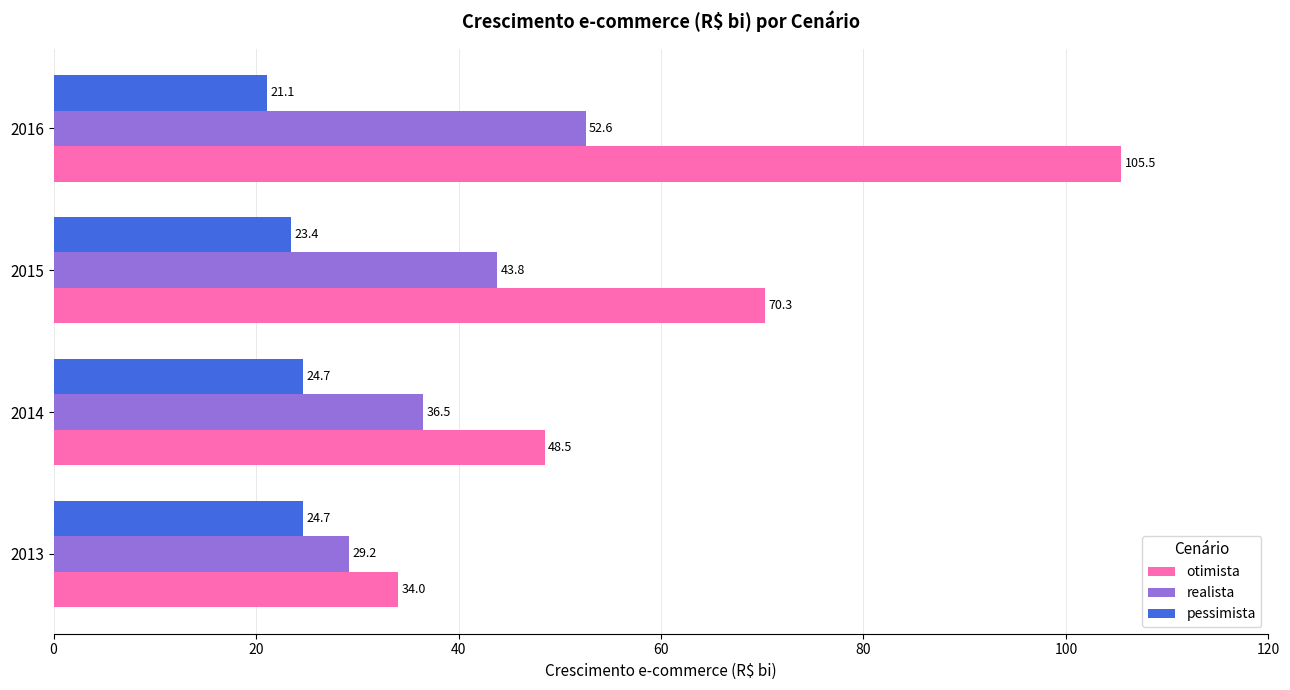

At which label is realista closest to 40?

2014